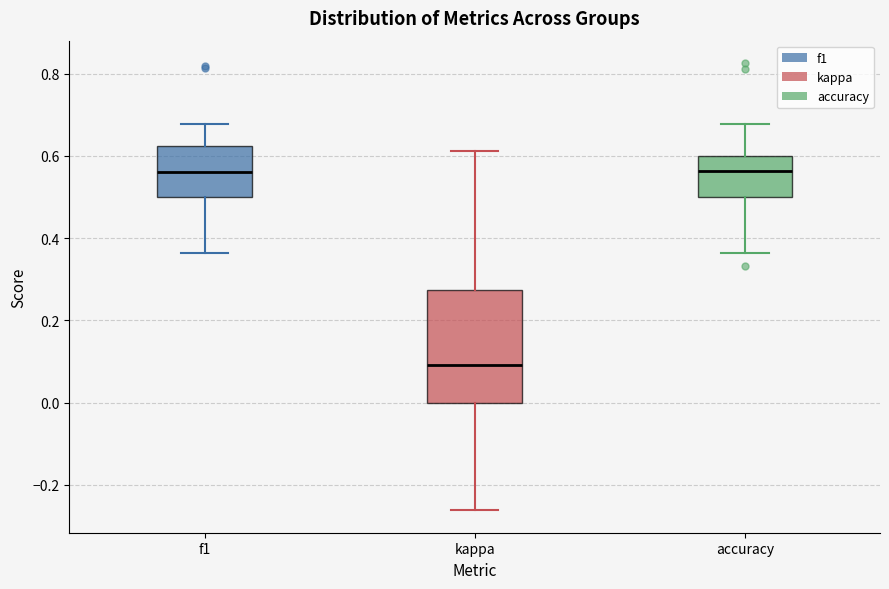

Which box's median line is the lowest?

kappa